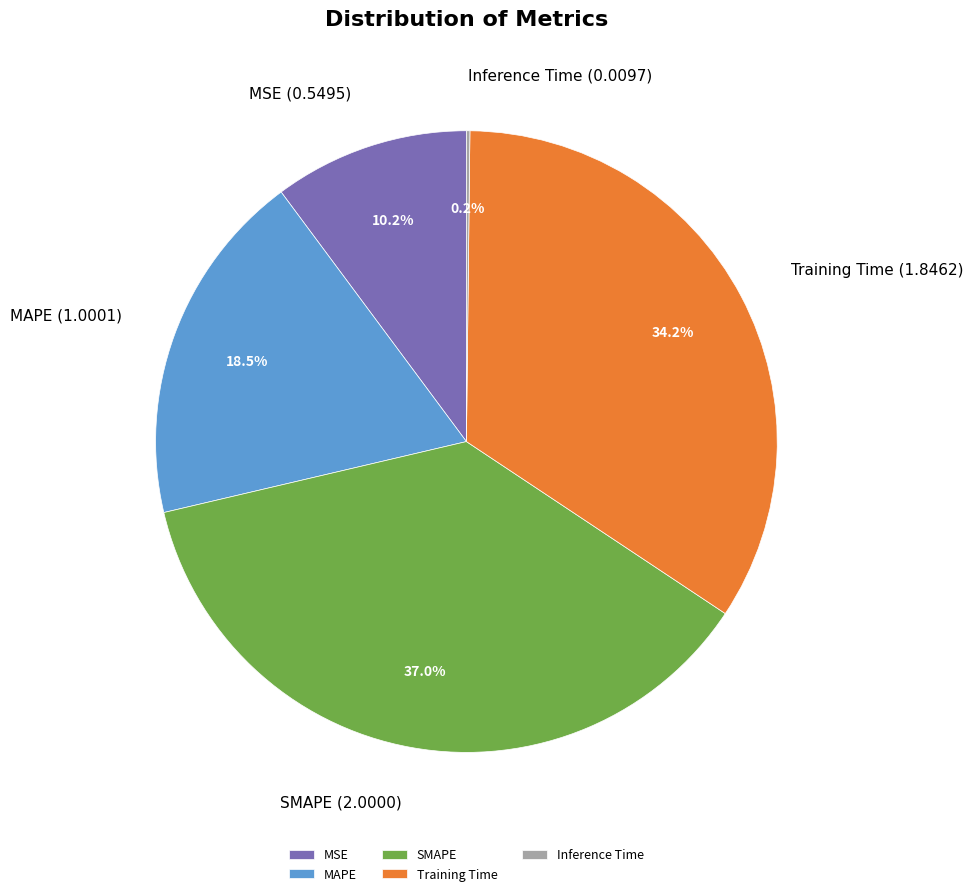

To the nearest percent, what is the difference between the SMAPE and Training Time slice percentages?

3%